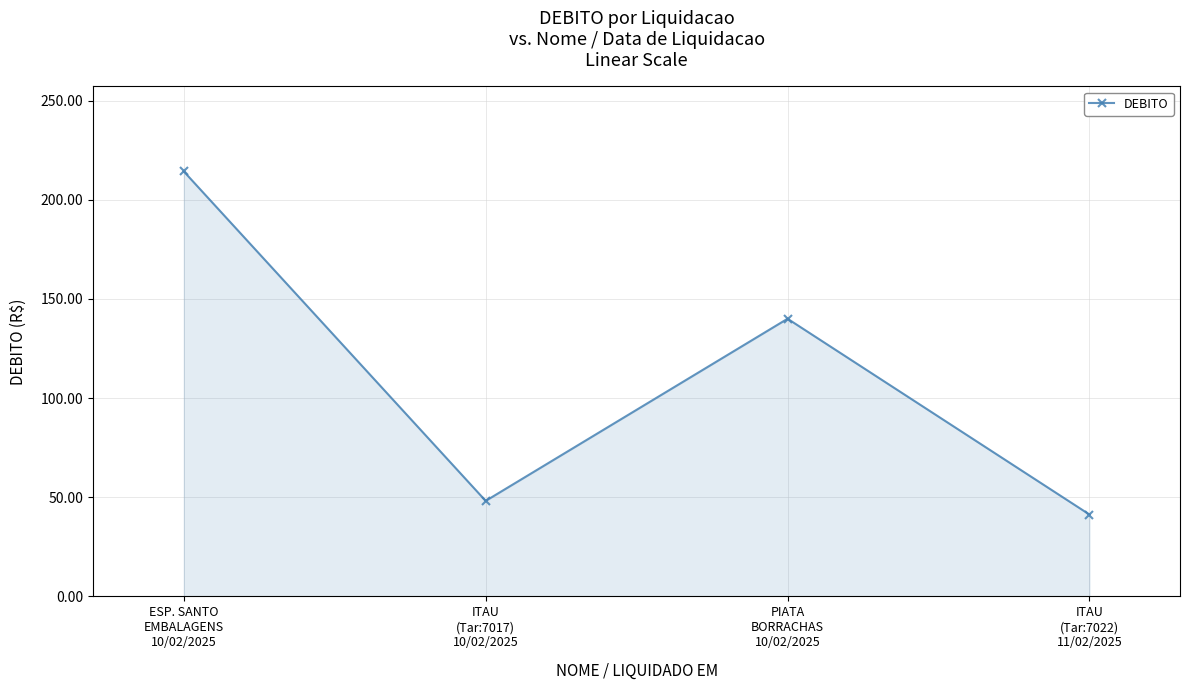

What is the greatest value displayed?

214.3